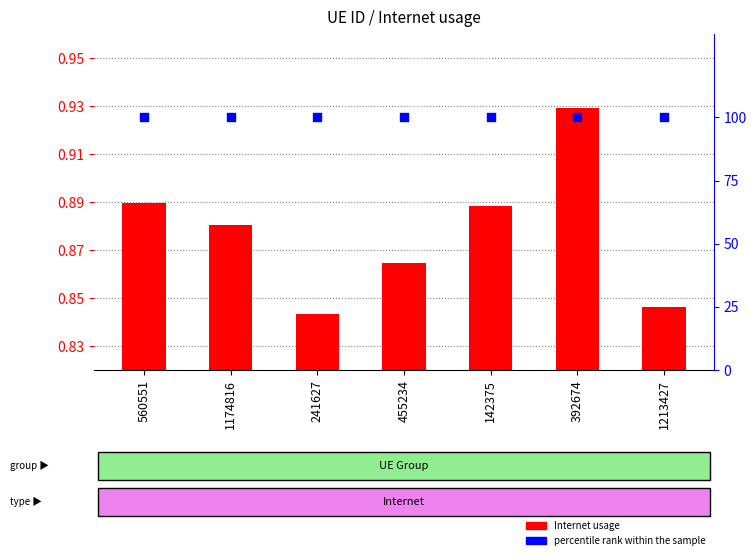

Which series reaches the maximum Y coordinate?

percentile rank within the sample